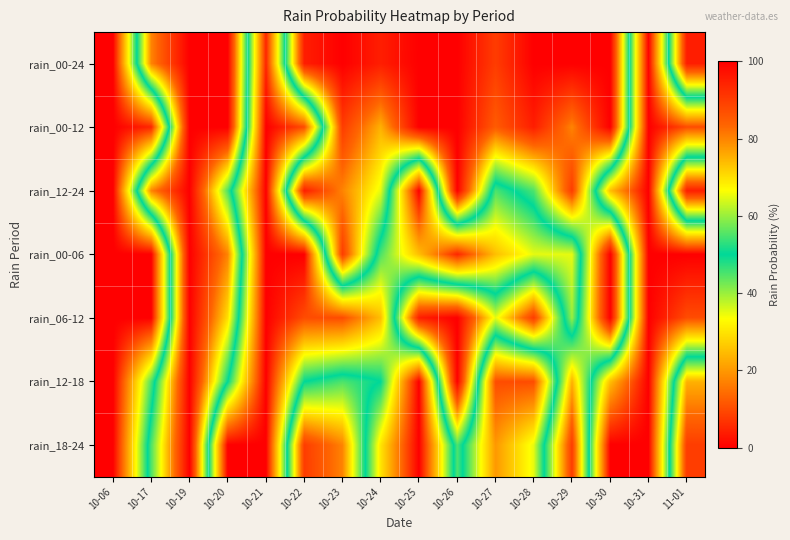

Reading left to right, extract all data points from this chart.

rain_00-24: 10-06=0	10-17=80	10-19=100	10-20=100	10-21=5	10-22=95	10-23=100	10-24=95	10-25=100	10-26=100	10-27=90	10-28=100	10-29=100	10-30=100	10-31=0	11-01=95
rain_00-12: 10-06=0	10-17=5	10-19=100	10-20=100	10-21=0	10-22=10	10-23=90	10-24=75	10-25=100	10-26=100	10-27=85	10-28=95	10-29=80	10-30=100	10-31=0	11-01=10
rain_12-24: 10-06=0	10-17=80	10-19=100	10-20=55	10-21=0	10-22=95	10-23=80	10-24=65	10-25=0	10-26=100	10-27=45	10-28=55	10-29=90	10-30=25	10-31=0	11-01=95
rain_00-06: 10-06=0	10-17=0	10-19=100	10-20=80	10-21=0	10-22=0	10-23=90	10-24=45	10-25=25	10-26=5	10-27=25	10-28=35	10-29=35	10-30=100	10-31=0	11-01=0
rain_06-12: 10-06=0	10-17=0	10-19=100	10-20=70	10-21=0	10-22=10	10-23=10	10-24=25	10-25=95	10-26=100	10-27=65	10-28=90	10-29=40	10-30=100	10-31=0	11-01=10
rain_12-18: 10-06=0	10-17=45	10-19=100	10-20=50	10-21=0	10-22=50	10-23=55	10-24=50	10-25=0	10-26=100	10-27=10	10-28=10	10-29=75	10-30=25	10-31=0	11-01=75
rain_18-24: 10-06=0	10-17=55	10-19=100	10-20=0	10-21=0	10-22=90	10-23=80	10-24=30	10-25=0	10-26=55	10-27=20	10-28=35	10-29=90	10-30=0	10-31=0	11-01=90